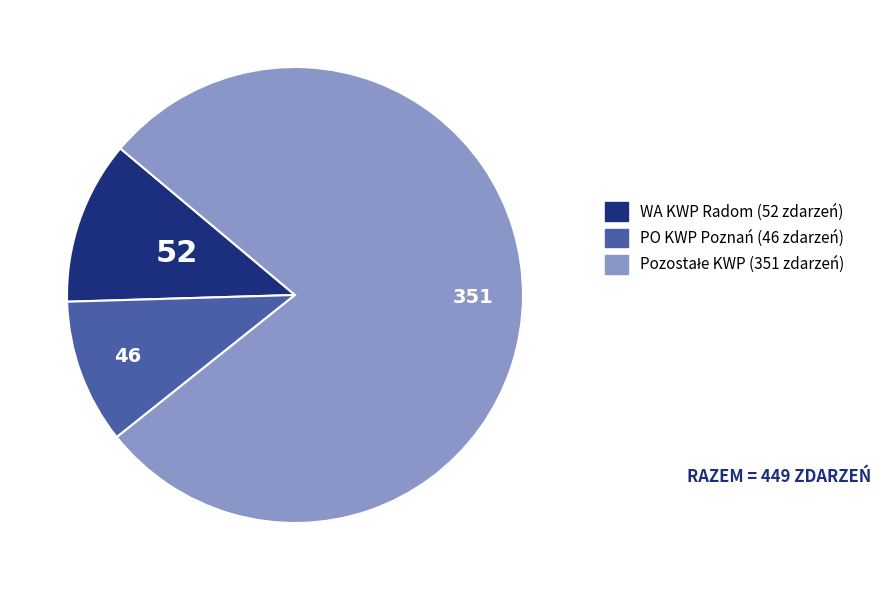

Does any single category account for the majority?

Yes